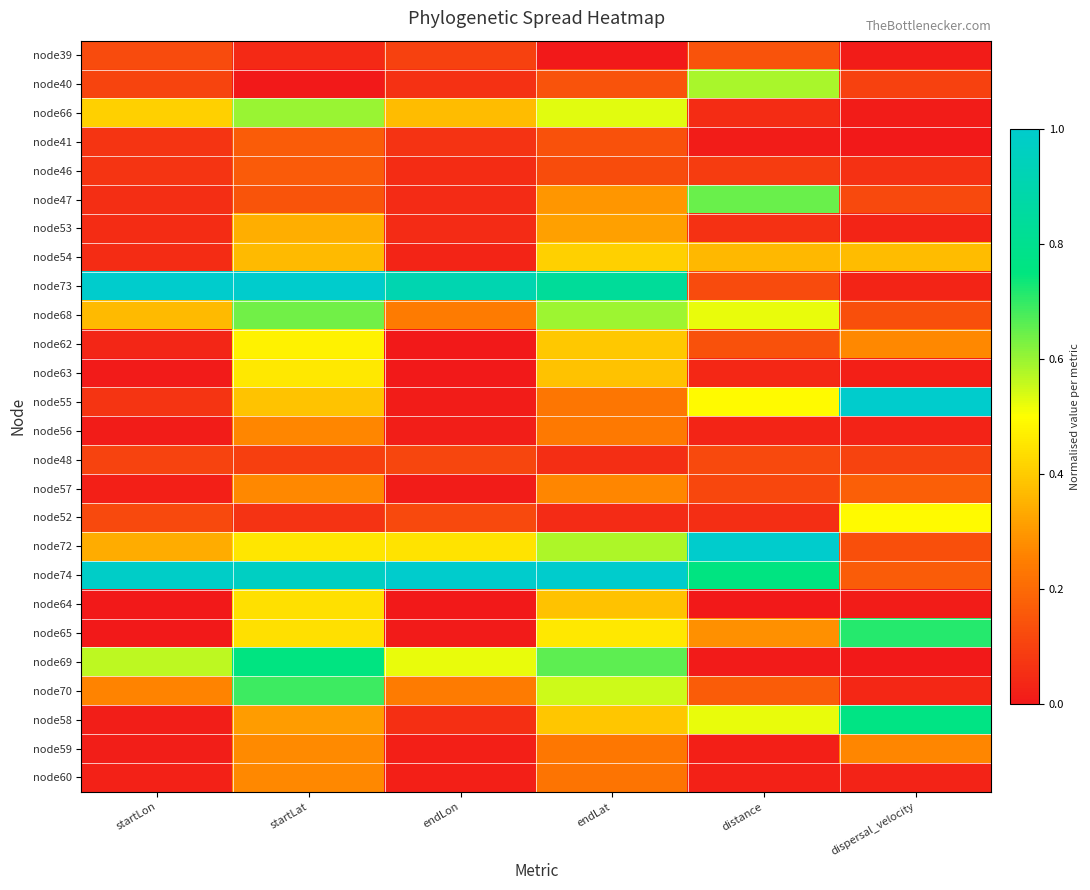

What is the maximum value shown in the chart?

1.0